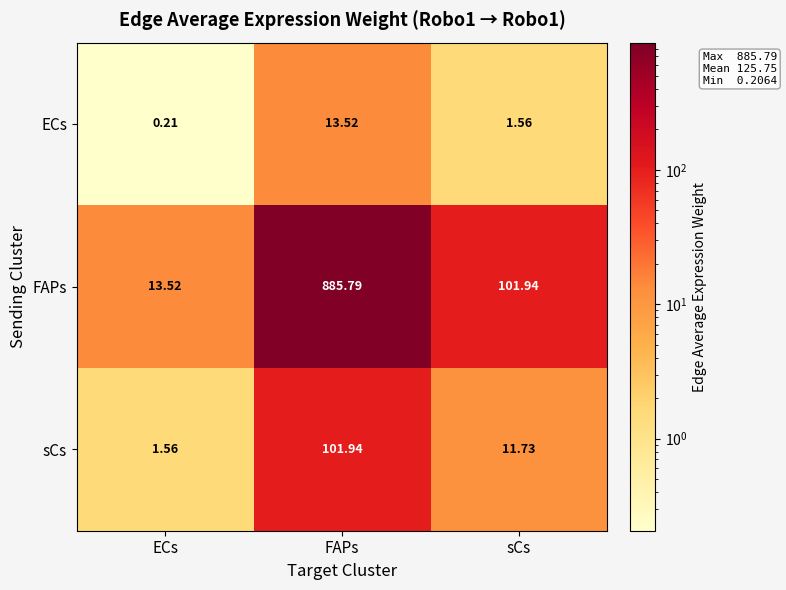

At which category does the chart reach its peak across all series?

FAPs